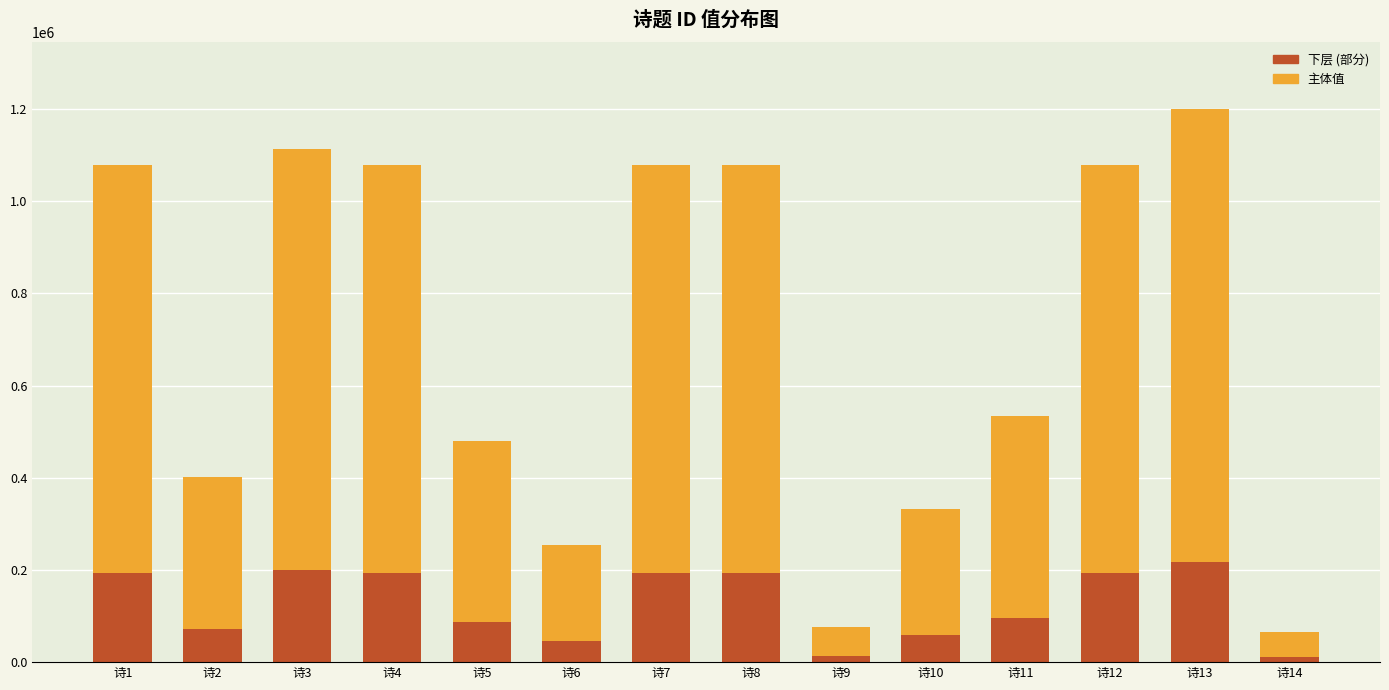

The value of 下层 (部分) at 诗1 is 279856. True or false?

False